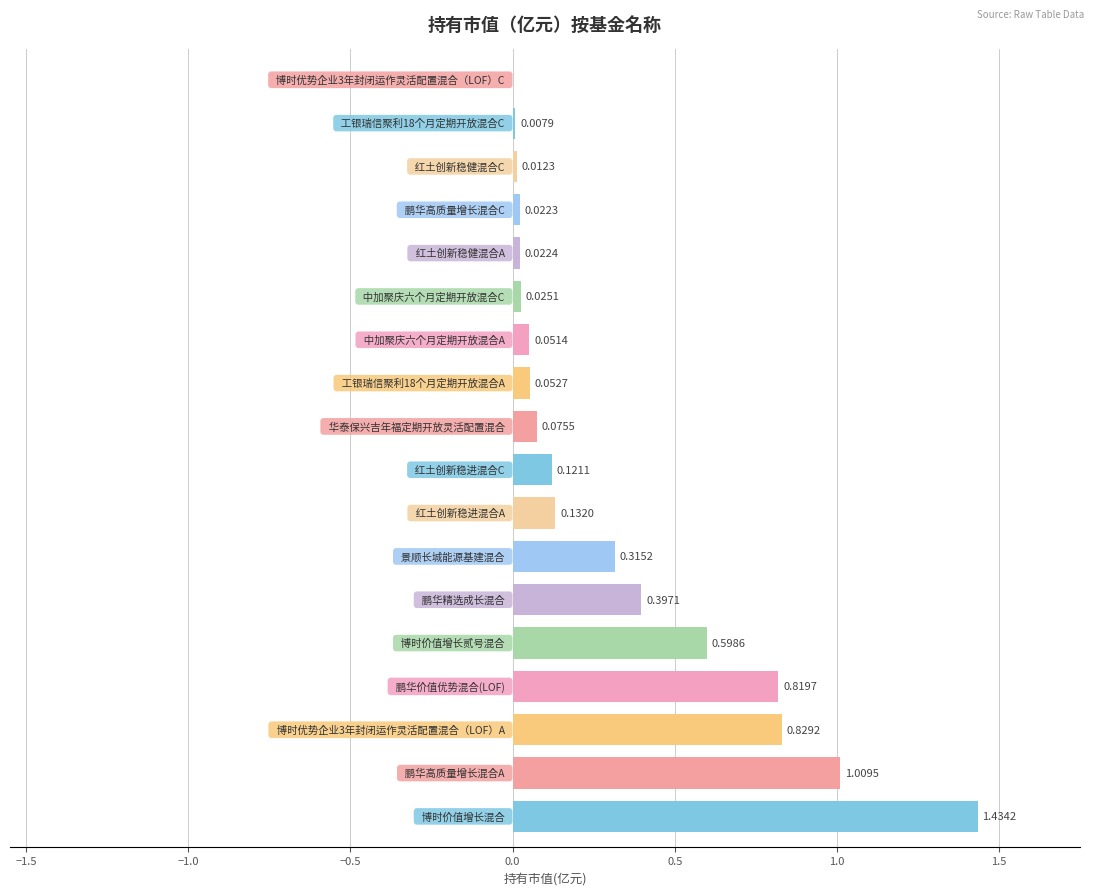

What is the sum of all values?

5.9